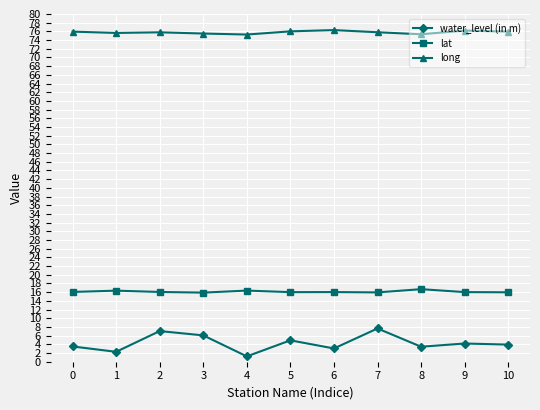

Does the chart display data point markers on the line(s)?

Yes